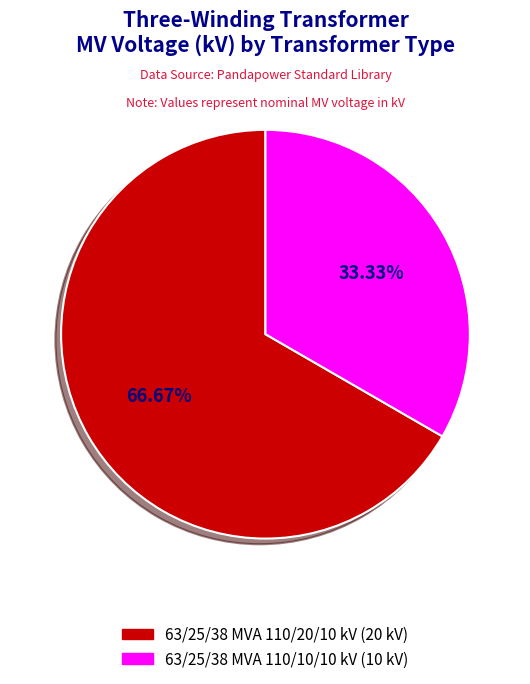

How many segments does this pie chart have?

2